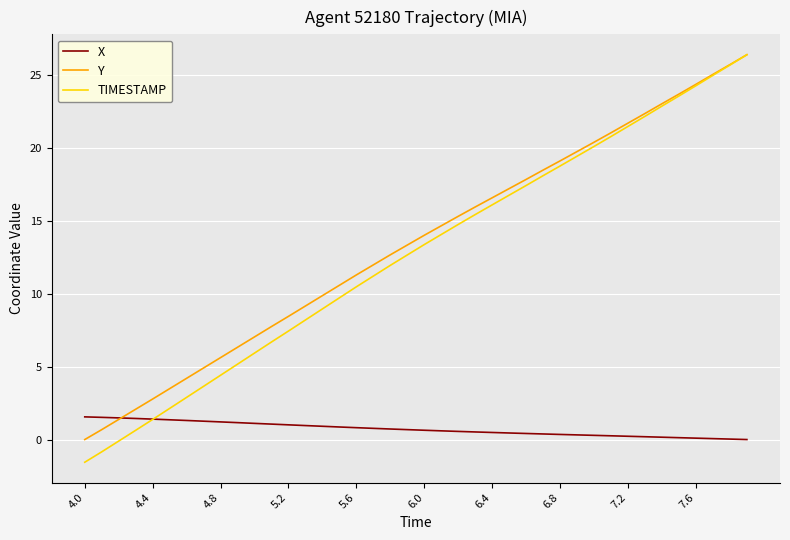

What is the maximum value shown in the chart?

26.4